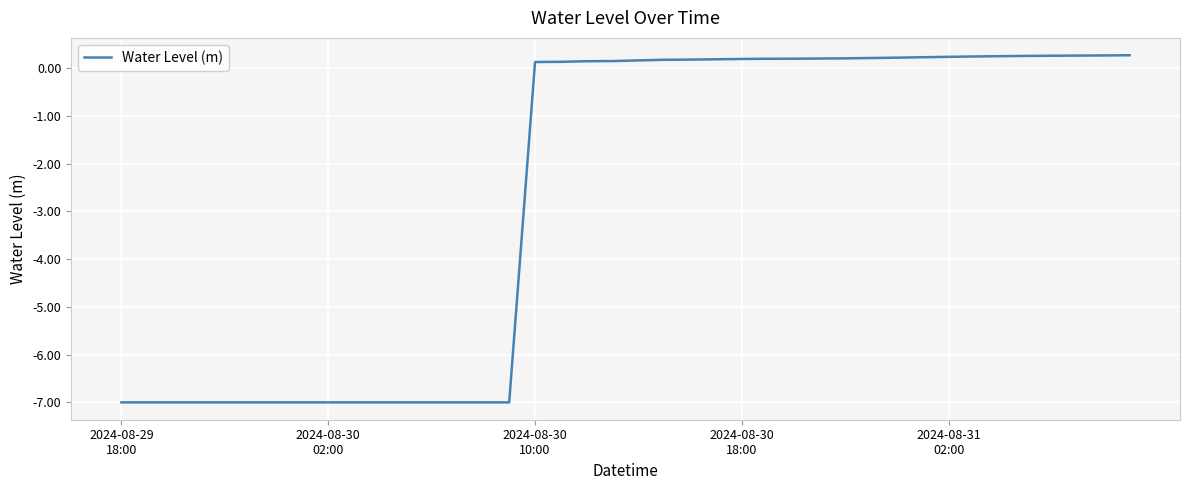

What is the maximum value shown in the chart?

0.3